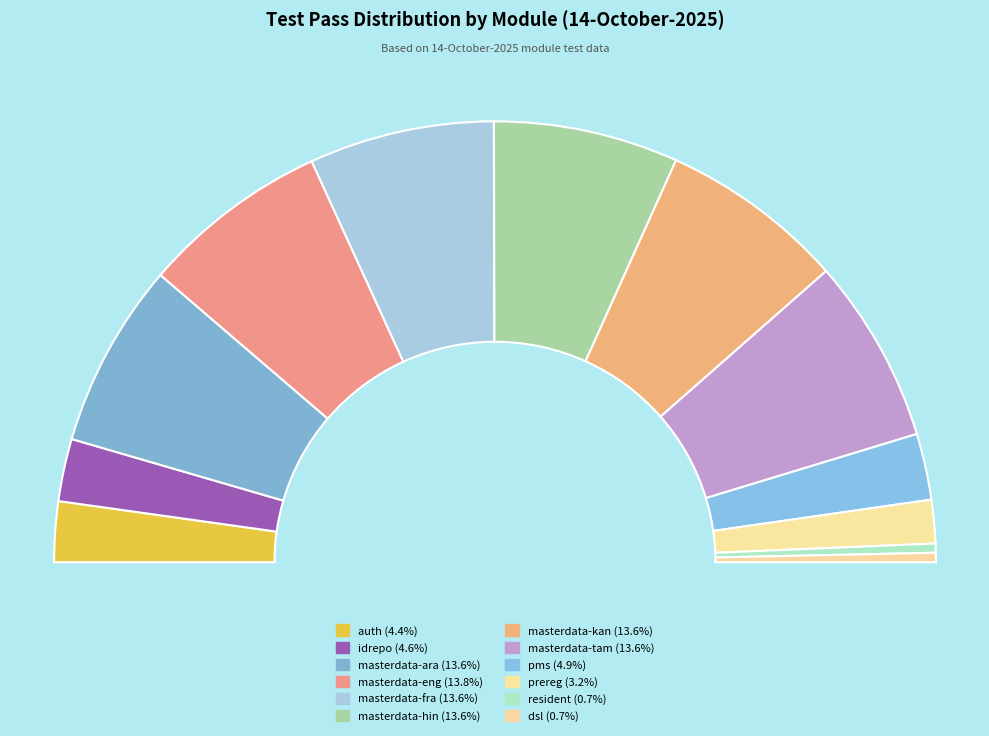

How many segments does this pie chart have?

12